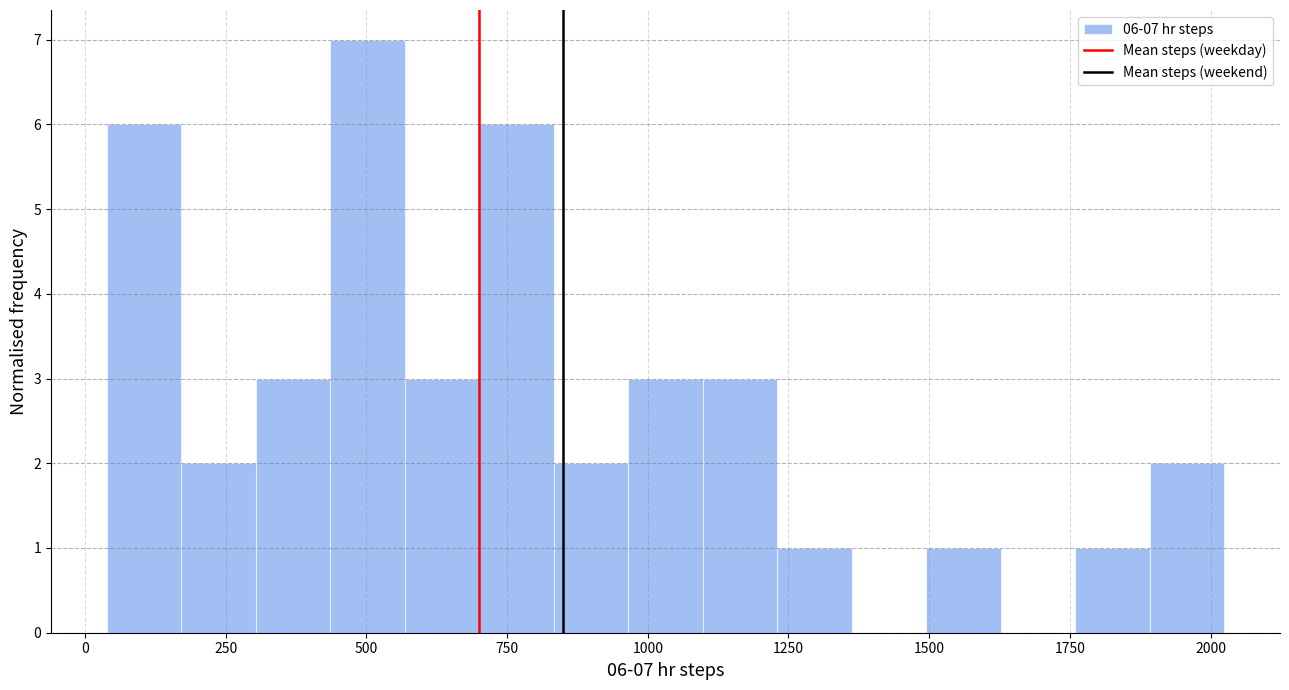

Read against the x-axis, roughly where is the centre of the tallest bar?

500